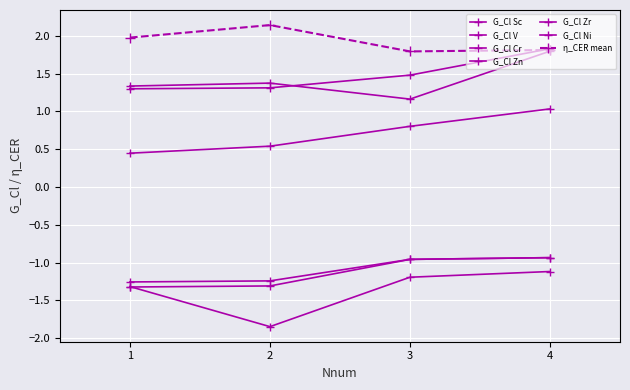

How many distinct data groups are displayed?

7